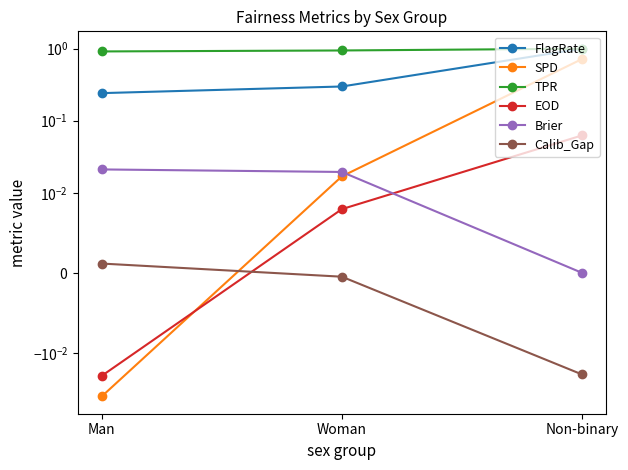

Which series has the largest range (max minus min)?

SPD